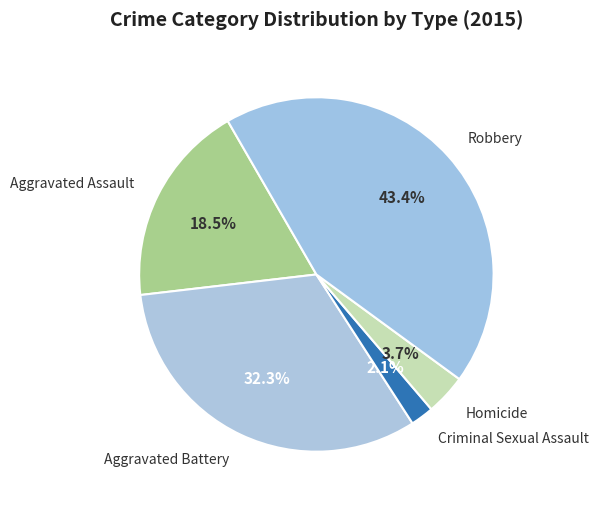

Count the number of slices in the pie.

5